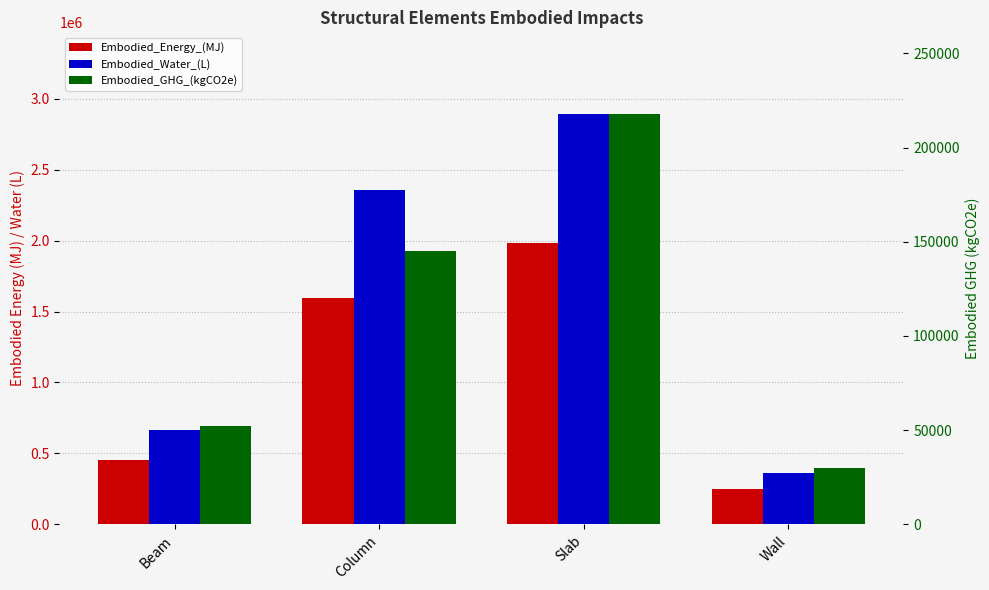

What is the sum of all Embodied_Energy_(MJ) values?

4285605.5